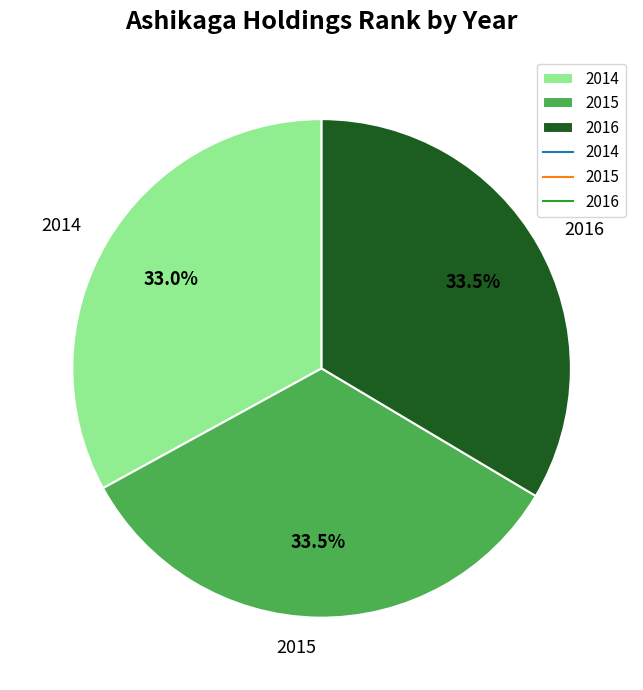

To the nearest percent, what is the combined percentage of 2015 and 2016?

67%